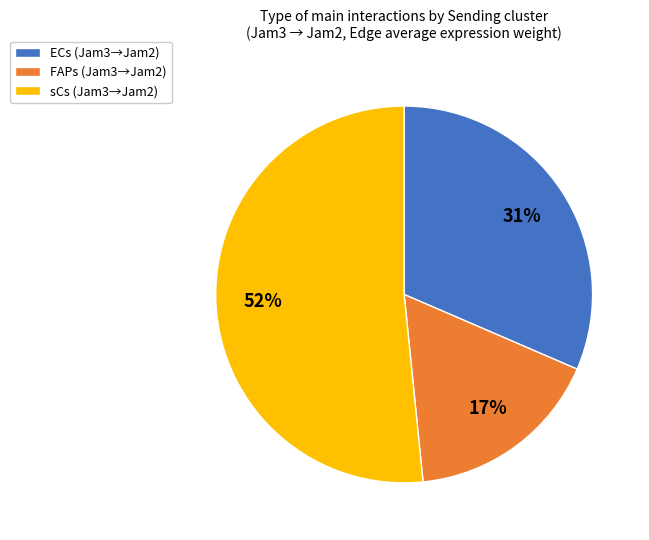

Is the sum of FAPs (Jam3→Jam2) and ECs (Jam3→Jam2) greater than half?

No